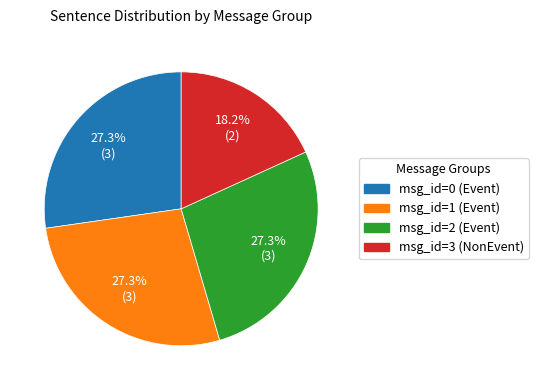

Is there a majority slice in this chart?

No